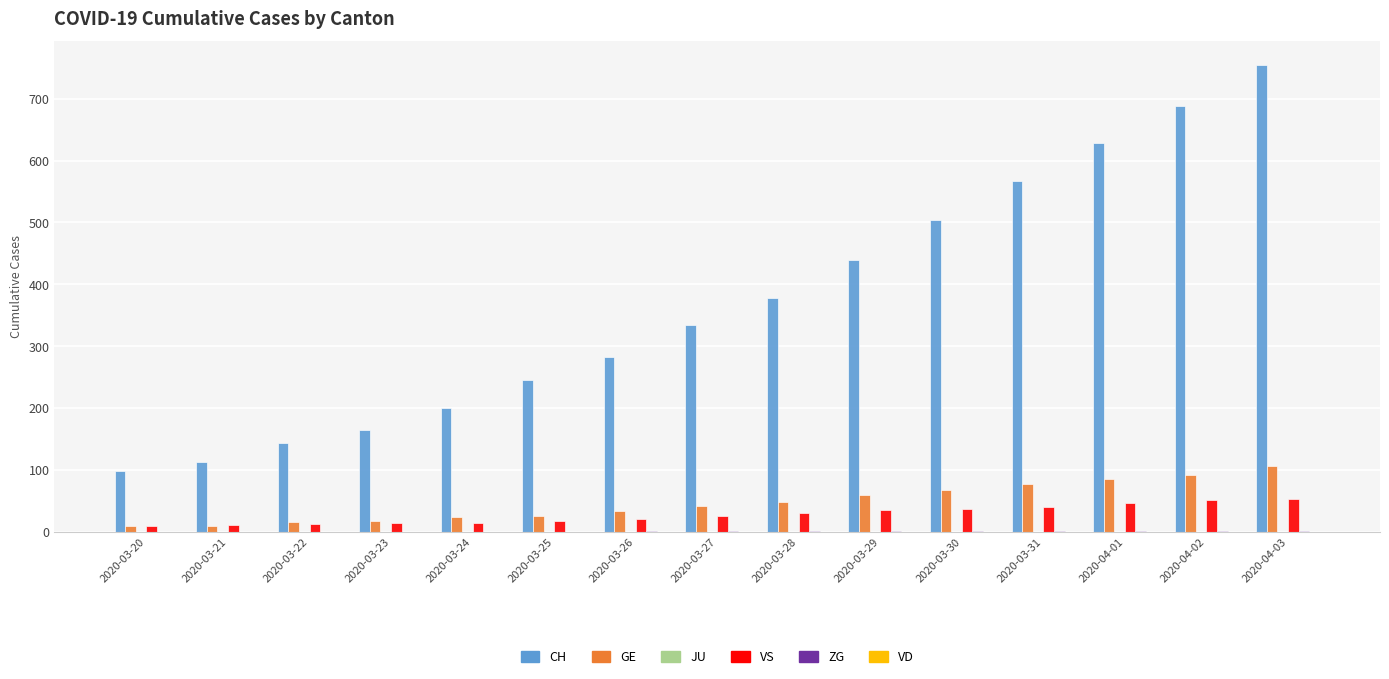

Between 2020-03-24 and 2020-04-02, which series saw the biggest shift?

CH